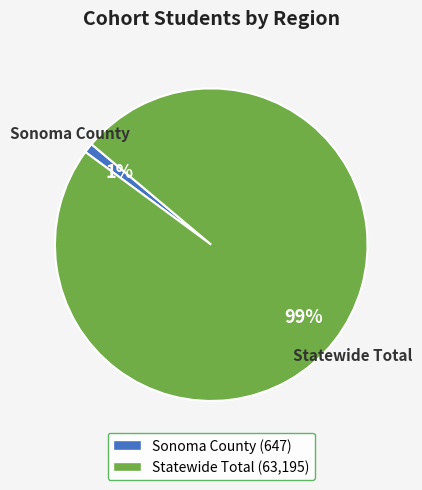

Does Statewide Total account for over 50% of the chart?

Yes